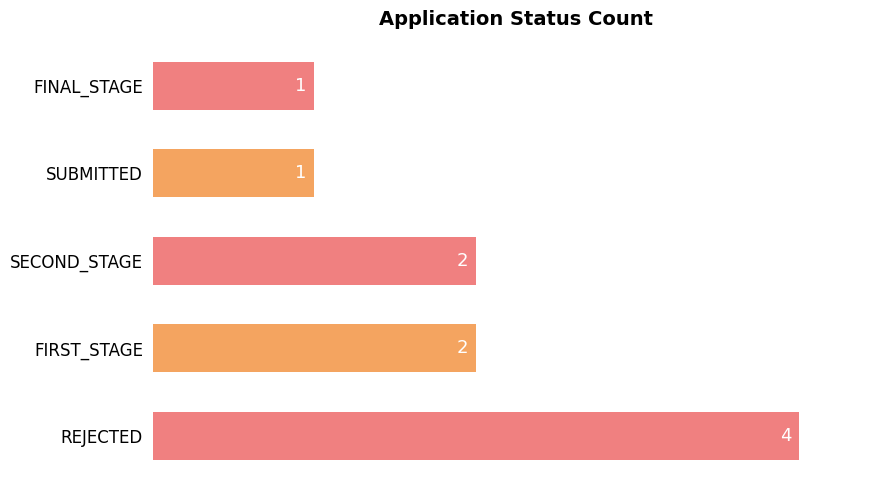

What is the difference between the maximum and minimum values?

3